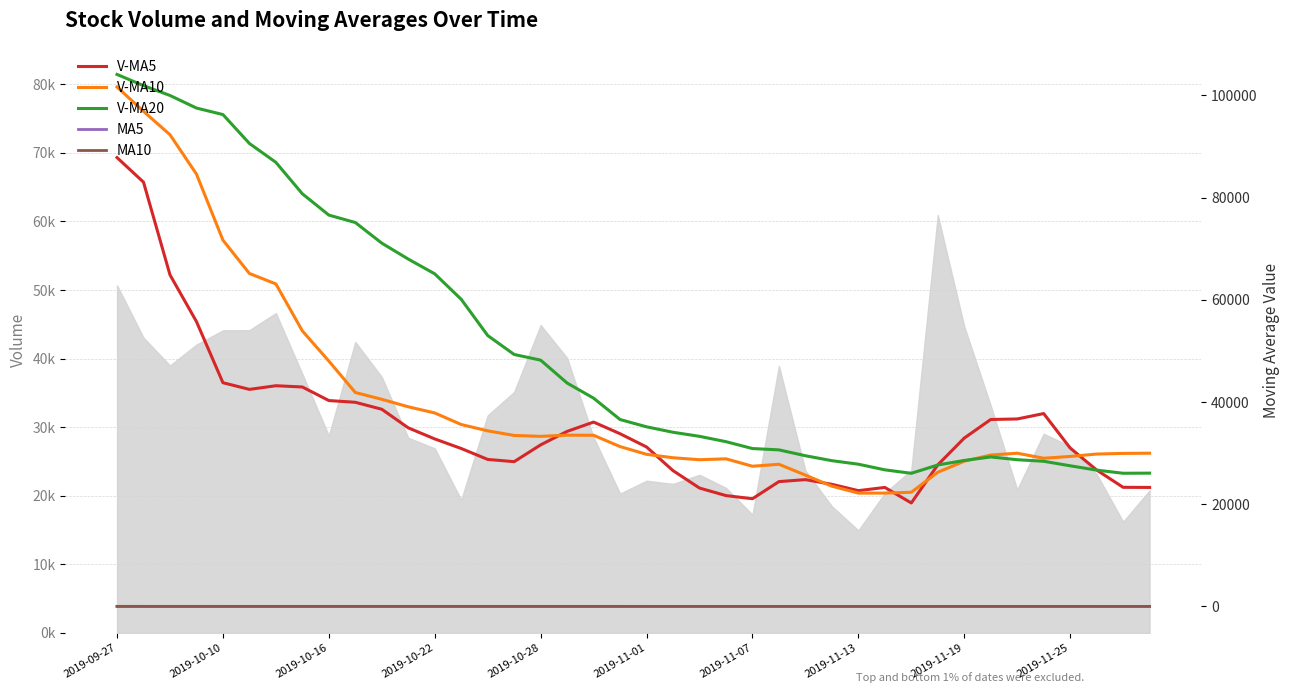

Is it true that MA5 equals 23.8 at 38?

False